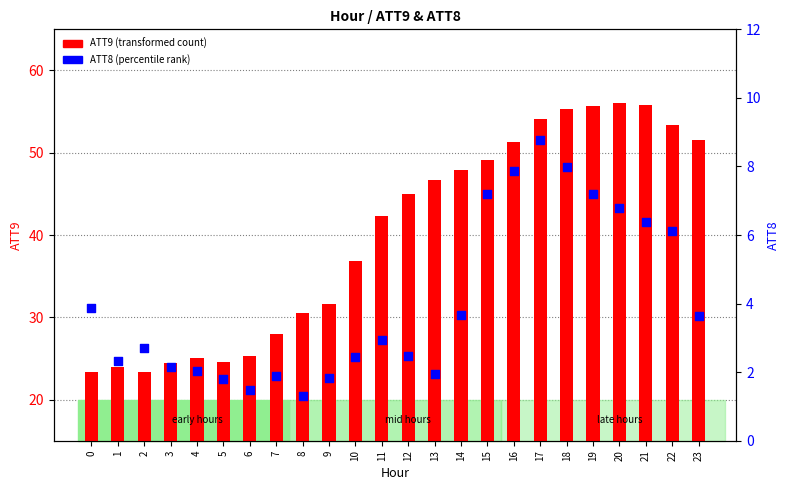

At which category is the sum across all series the highest?

18